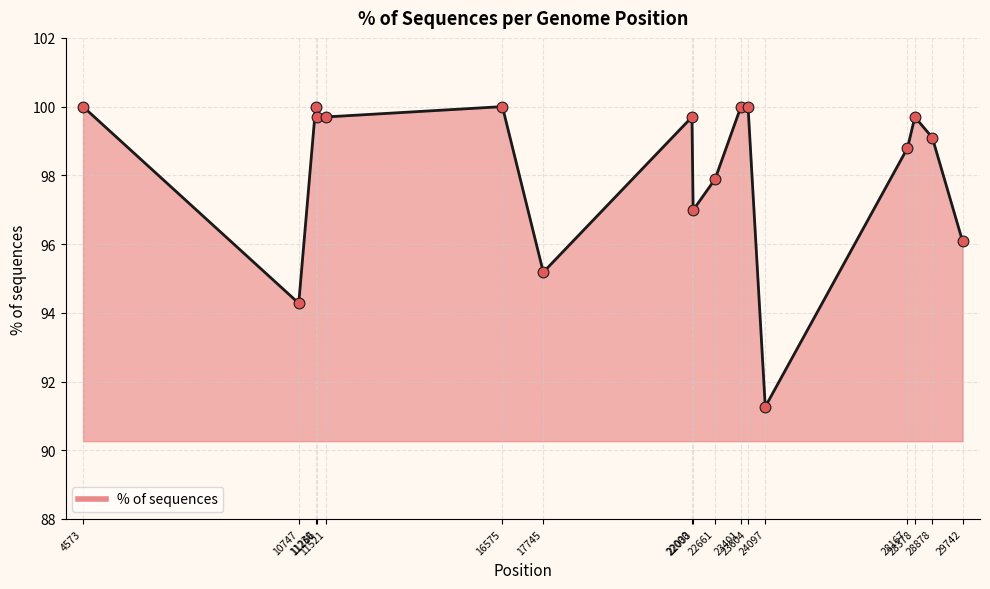

What is the change in value from 10747 to 24097?

-3.0